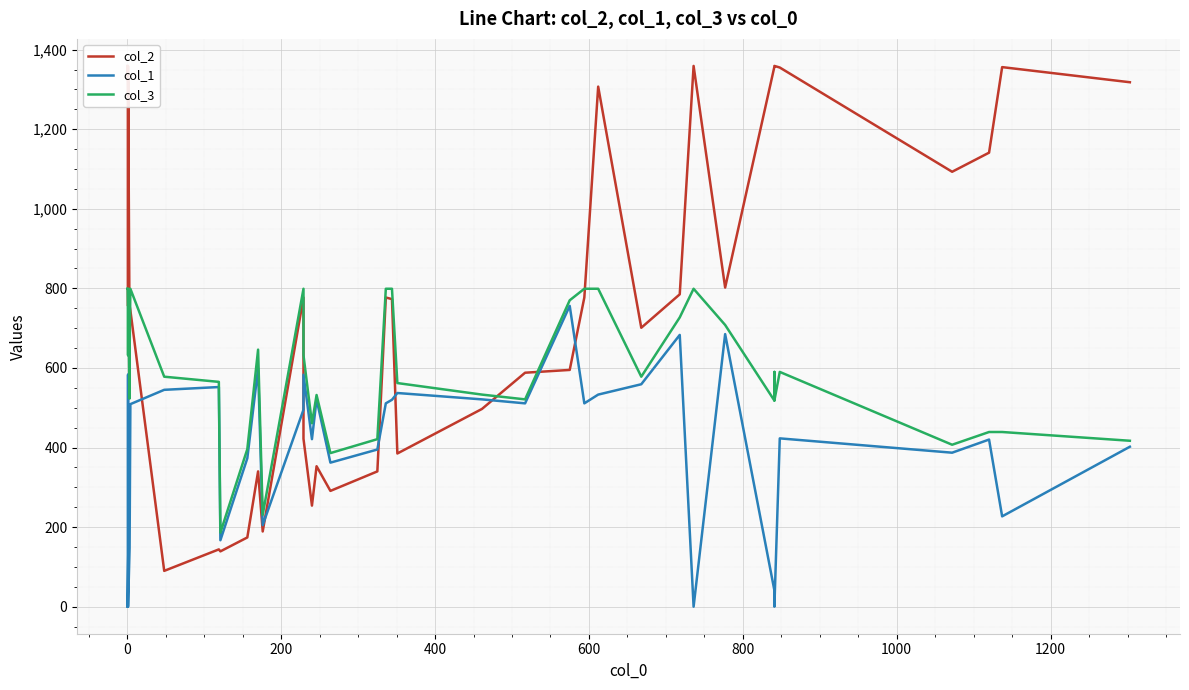

What is the difference between the maximum and second lowest values in the col_3 series?

568